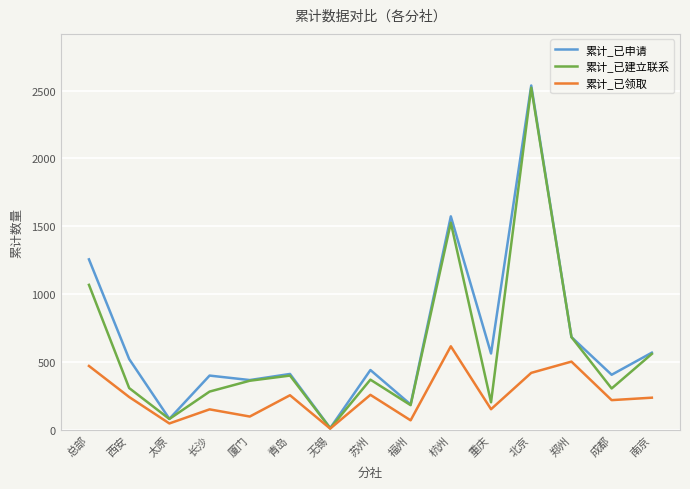

What is the total value across all series at 长沙?

827